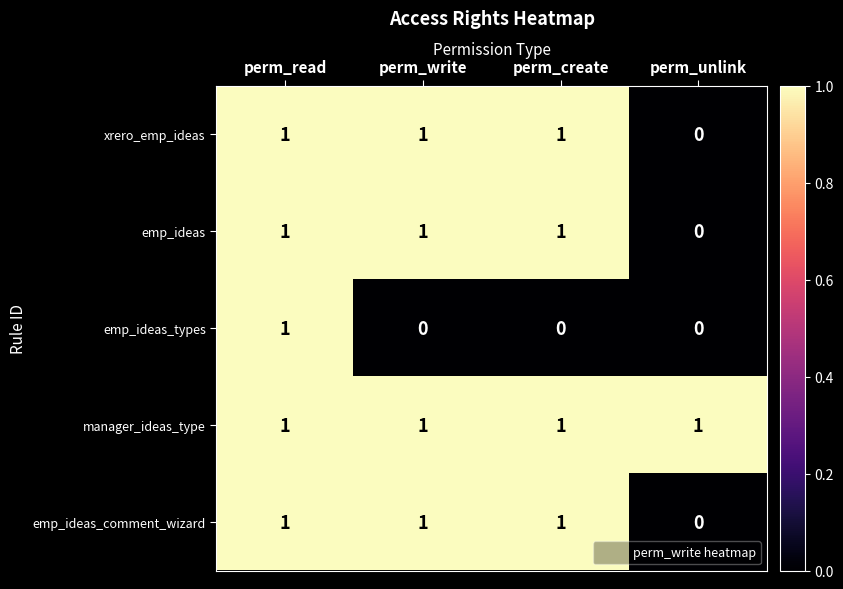

Count the emp_ideas_comment_wizard values in the range 1 to 2.

3